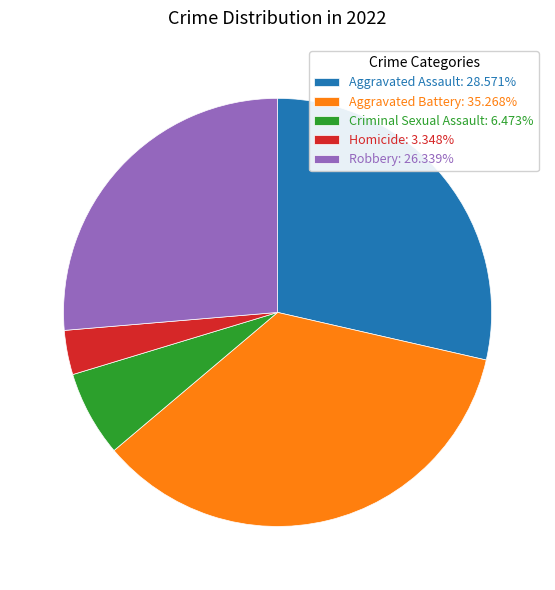

Do Criminal Sexual Assault: 6.473% and Robbery: 26.339% together represent more than half of the pie?

No